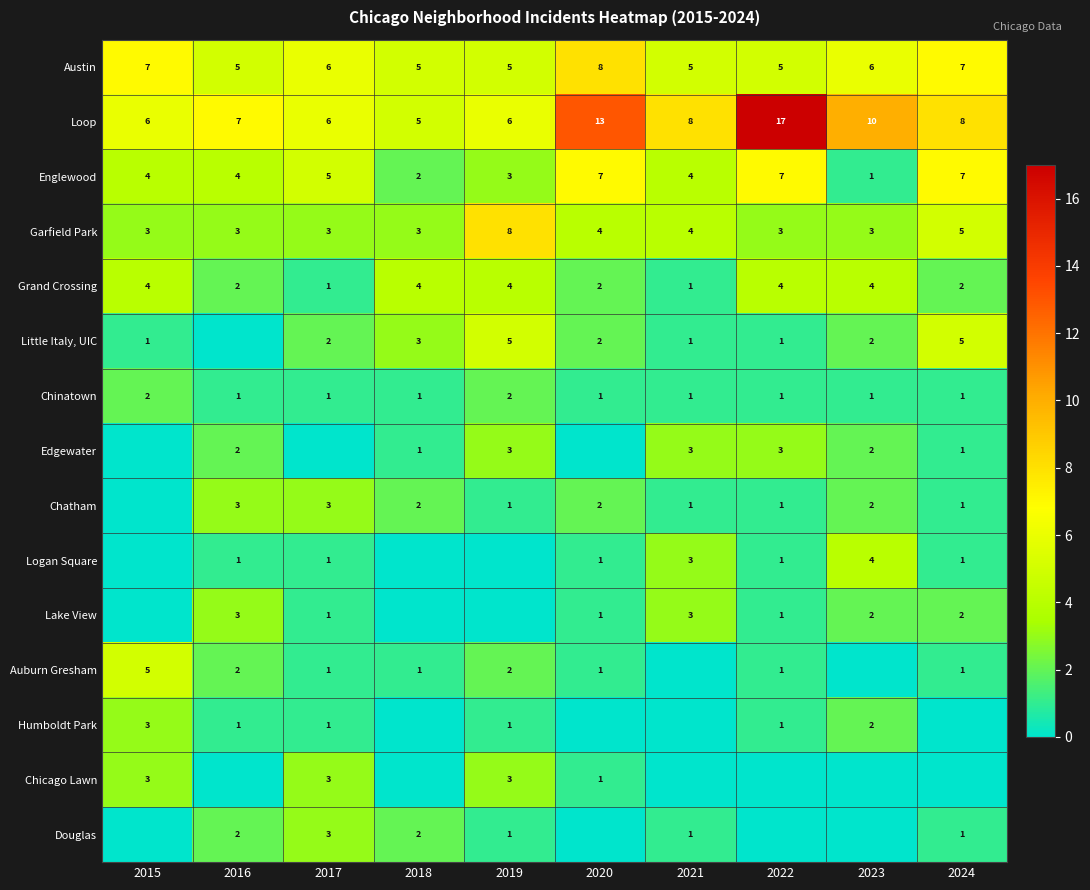

What is the spread (max minus min) of values at 2018?

5